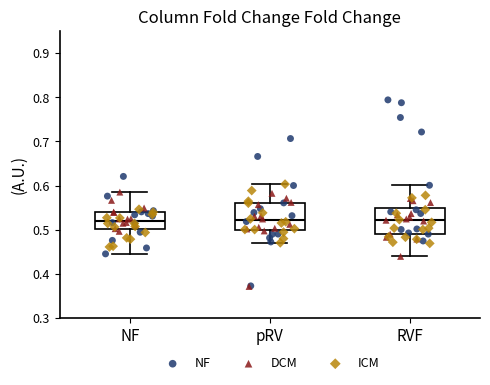

Reading left to right, read every box against the y-axis: the position of its median line, the range the box covers, and the ends of its whiskers. The values are not printed on the chart, so give them approximately, as read against the axis.

NF: median 0.52, box 0.50 to 0.54, whiskers 0.45 to 0.59
pRV: median 0.52, box 0.50 to 0.56, whiskers 0.47 to 0.60
RVF: median 0.52, box 0.49 to 0.55, whiskers 0.44 to 0.60